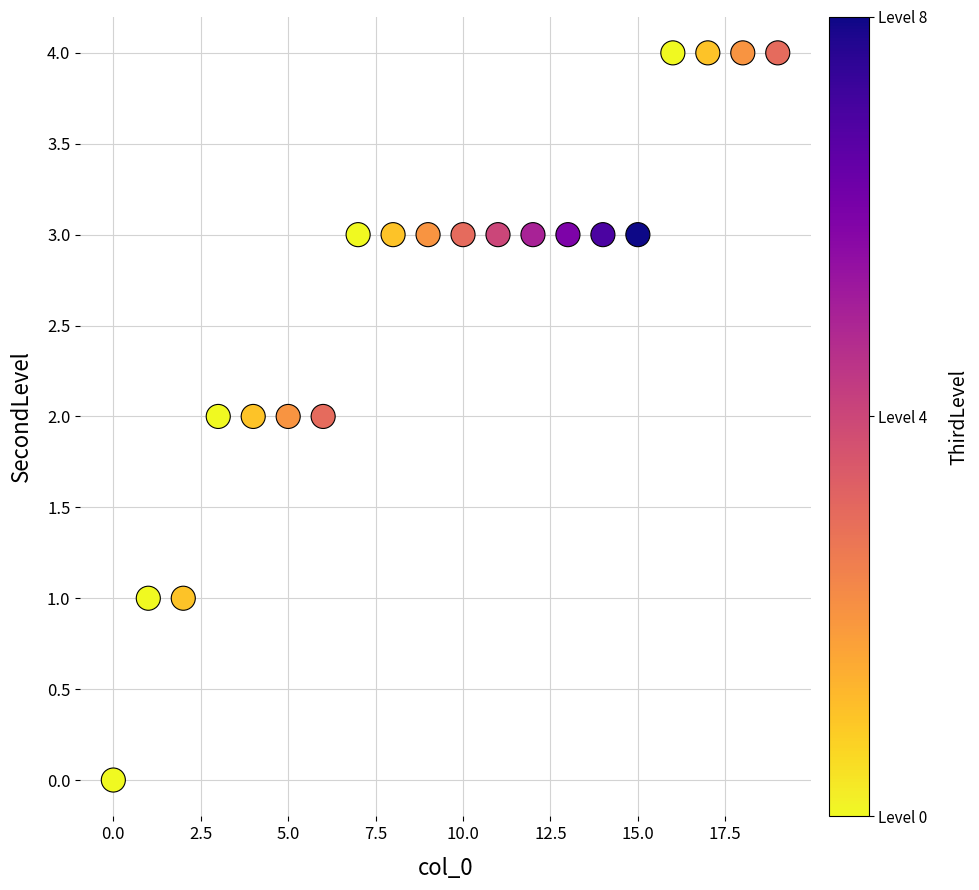

What is the range of Y values (max minus min)?

4